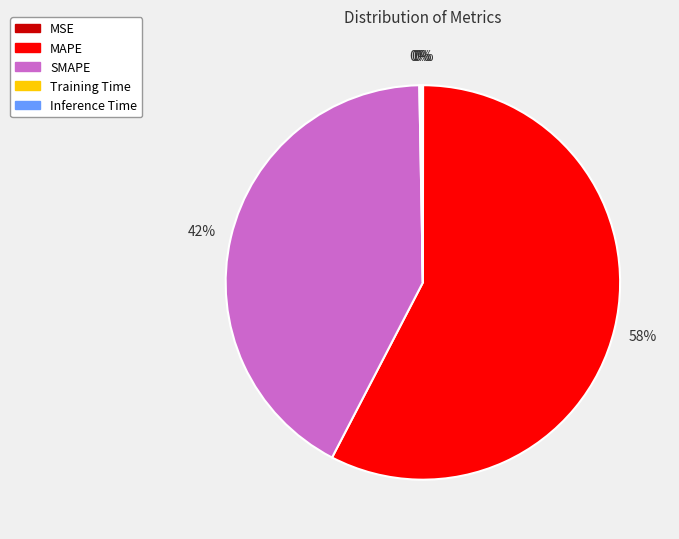

Do MAPE and SMAPE together represent more than half of the pie?

Yes